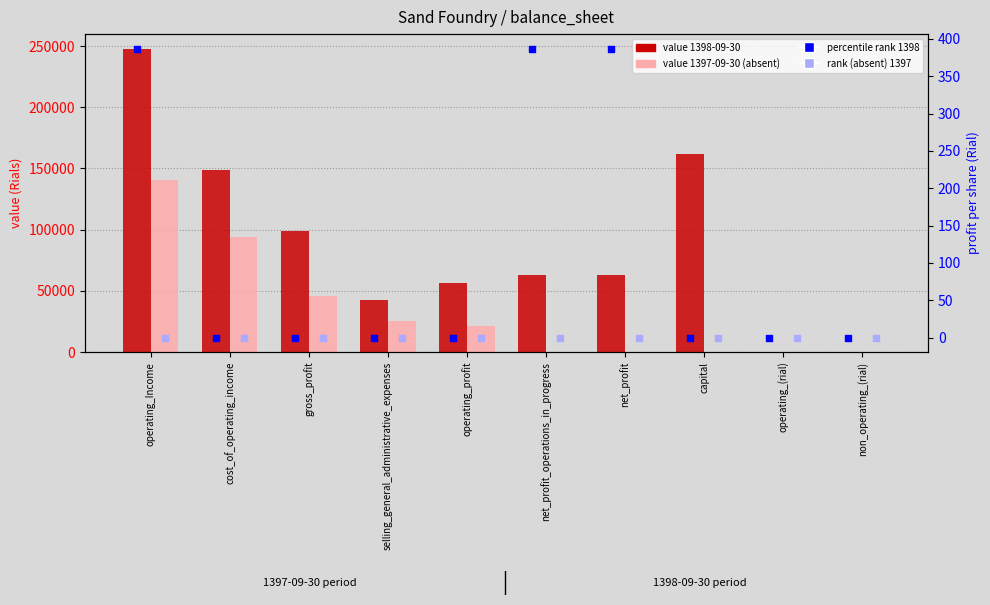

Which series has the largest total across all categories?

1398-09-30 value